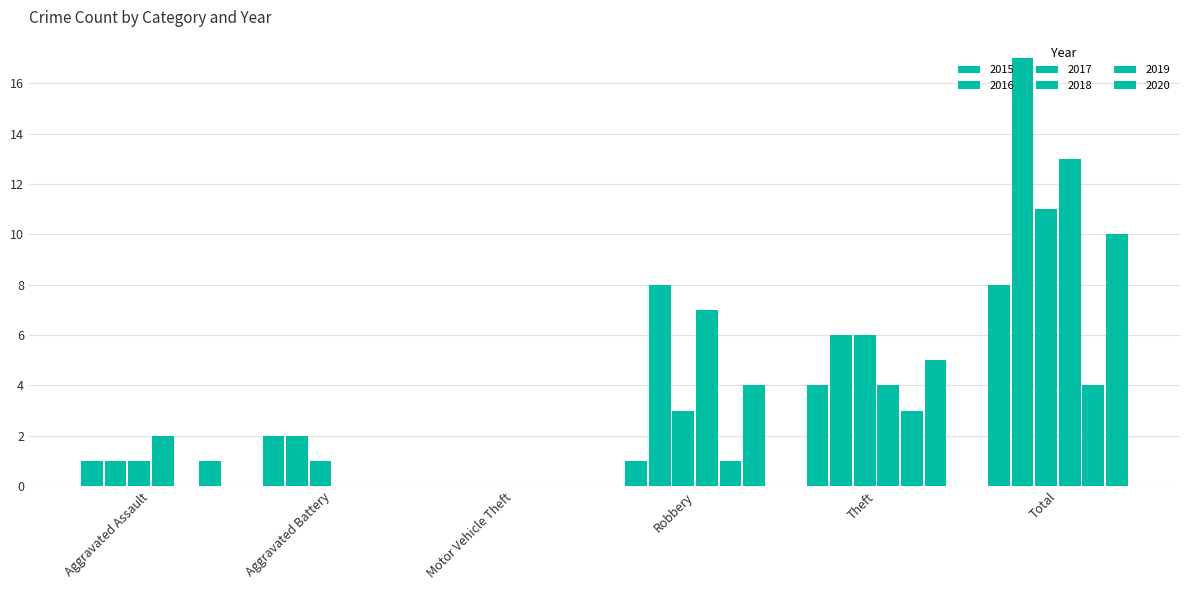

How many categories are shown in the chart?

6